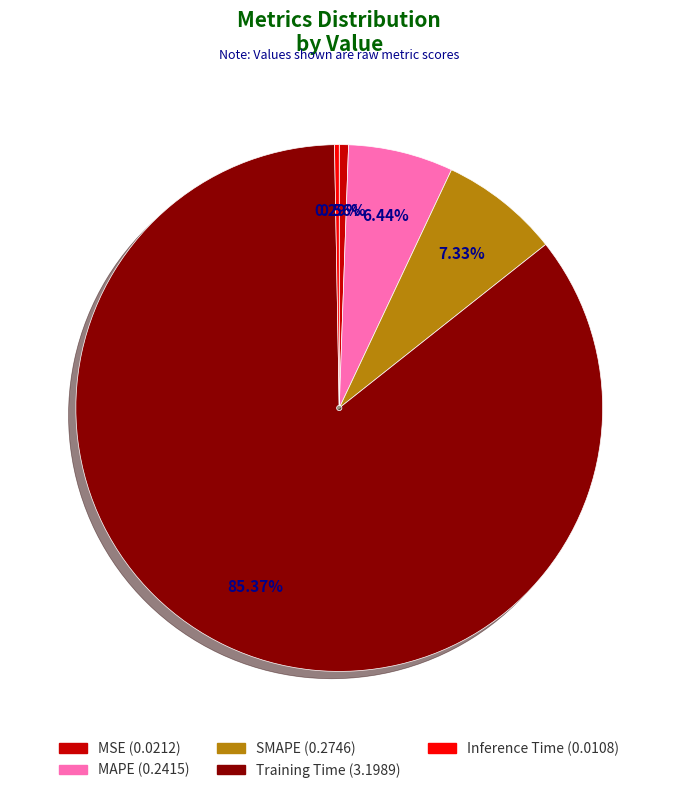

How many slices are in this pie chart?

5